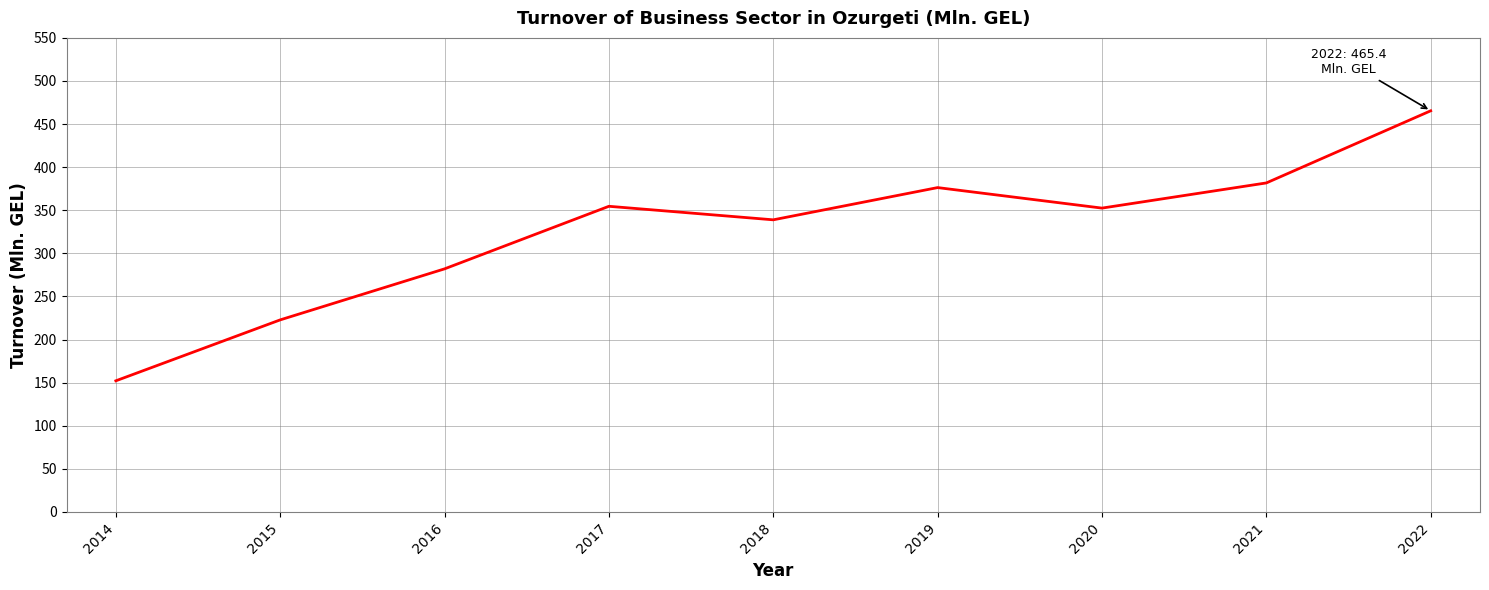

What is the sum of all values?

2926.3